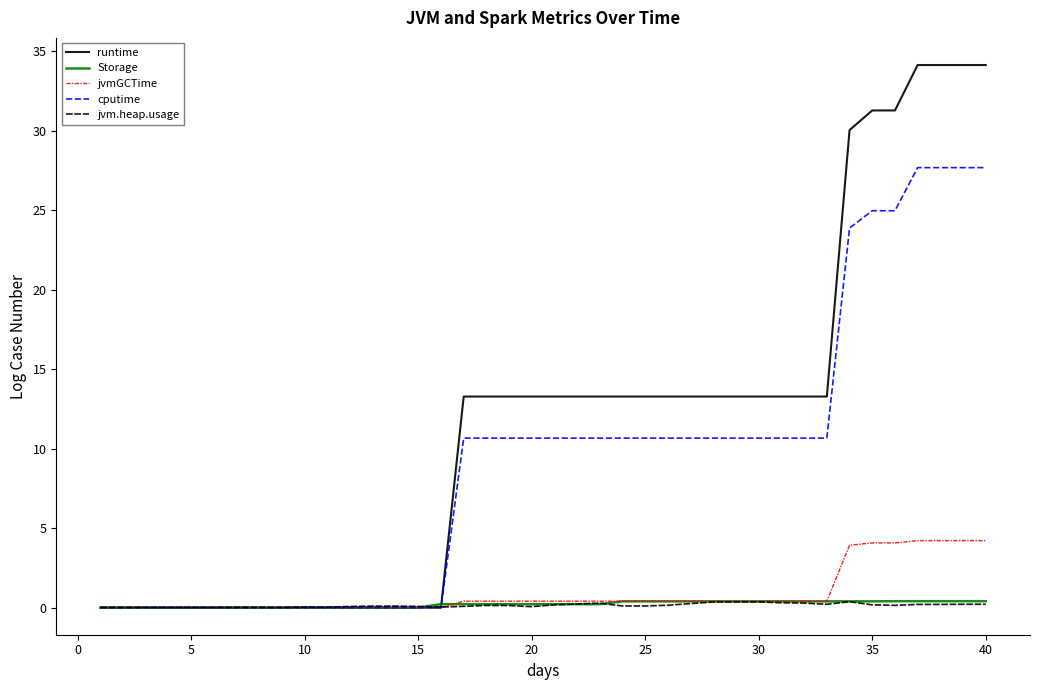

What is the highest value of the cputime series?

27.7